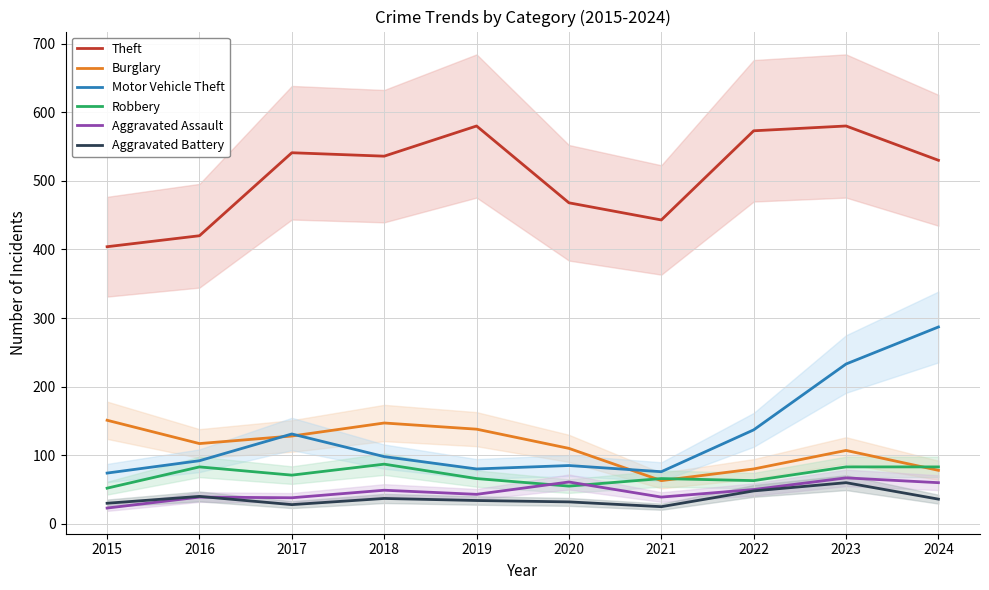

How many interior local peaks does the Motor Vehicle Theft series have?

2